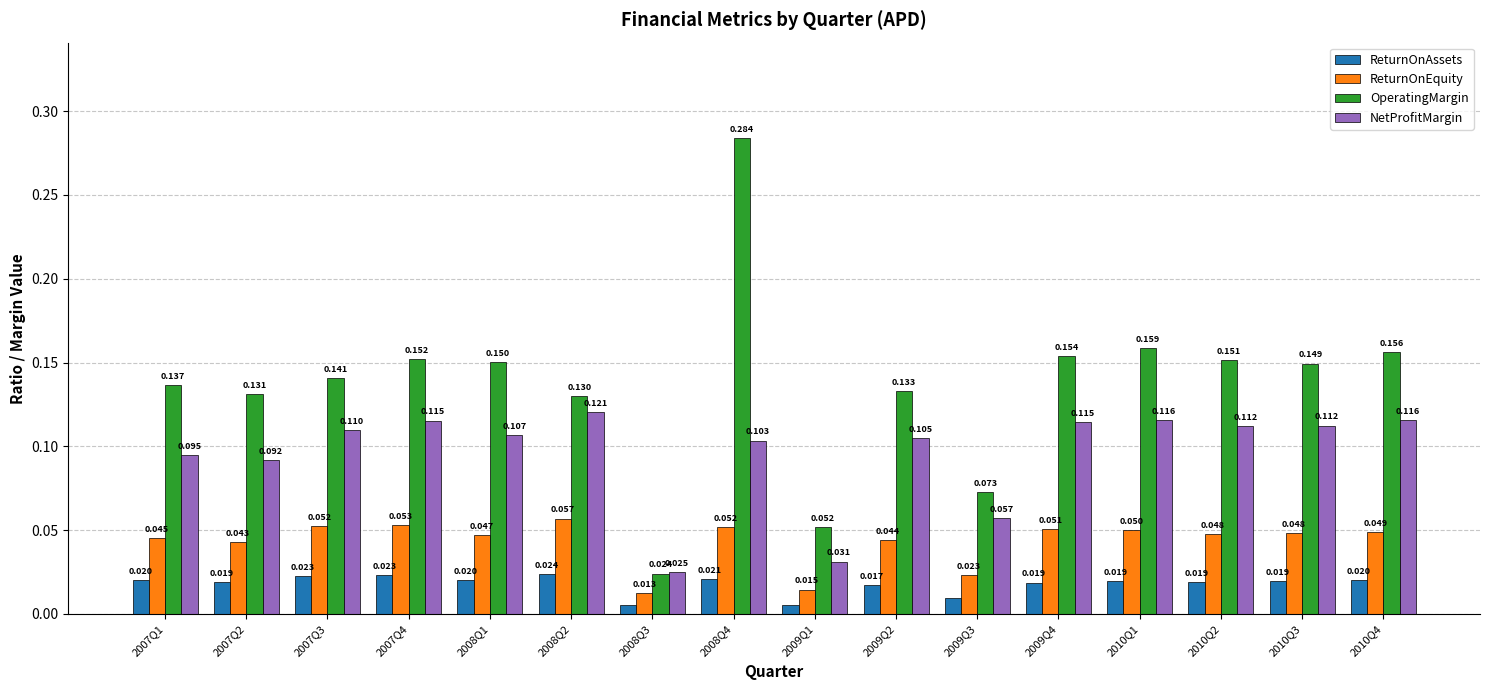

Is the value of OperatingMargin at 2009Q3 greater than the value of ReturnOnEquity at 2007Q3?

Yes